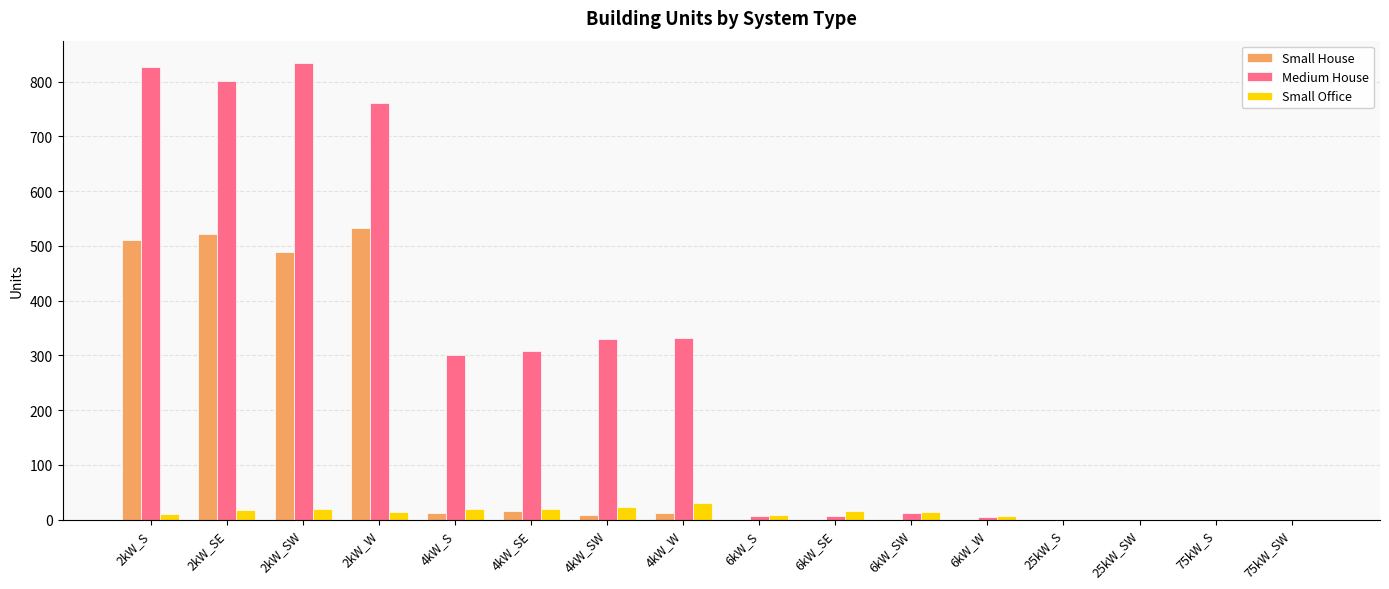

The Small Office series shows 0 at 75kW_SW. True or false?

True